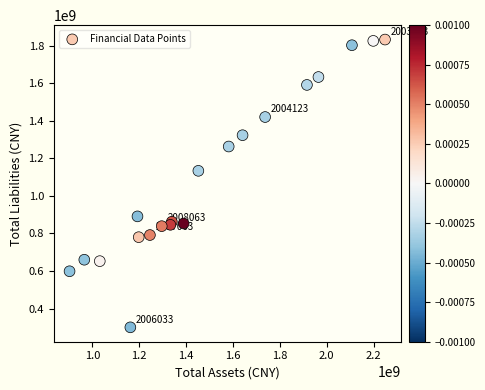

What Y value in the scatter plot is closest to 1066283239?

1133520050.5